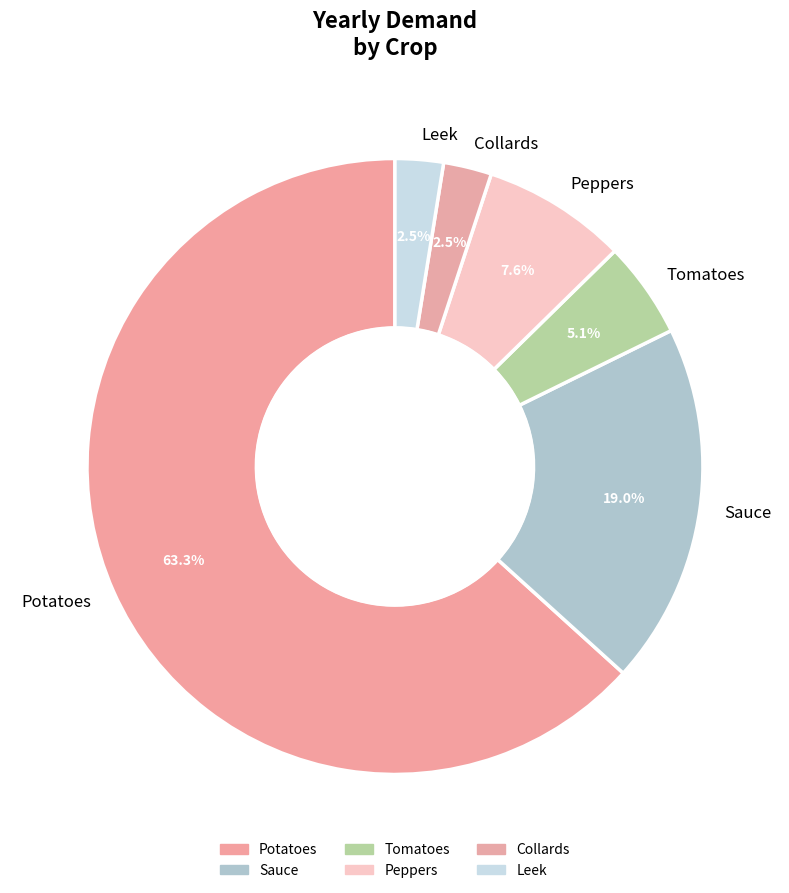

To the nearest percent, what is the difference between the Tomatoes and Sauce slice percentages?

14%